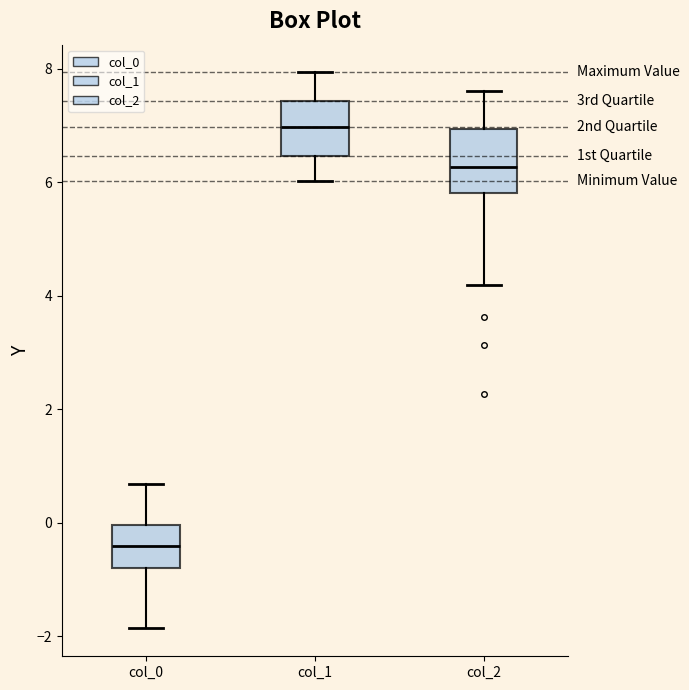

Where is the lower edge of the box for col_1 on the y-axis? The values are not printed on the chart, so give them approximately, as read against the axis.

6.4